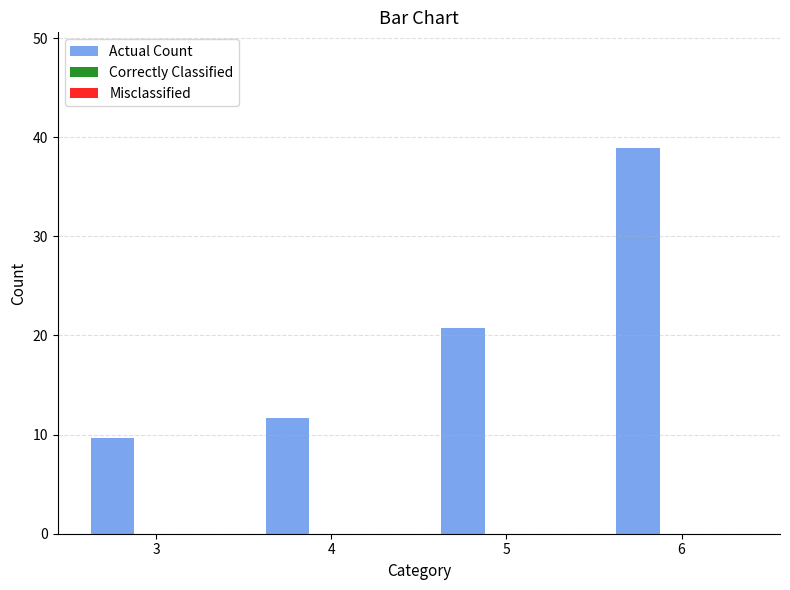

What is the greatest value displayed?

38.9